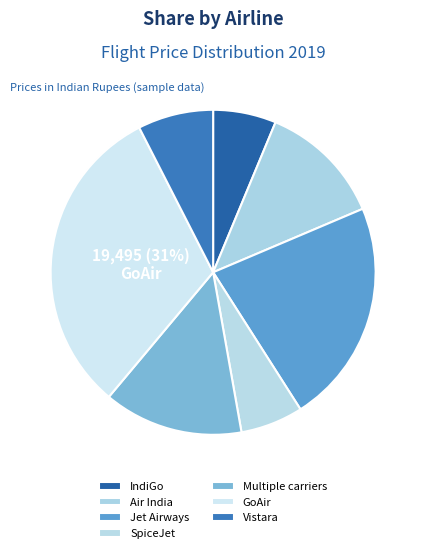

To the nearest percent, what portion does Air India represent?

12%